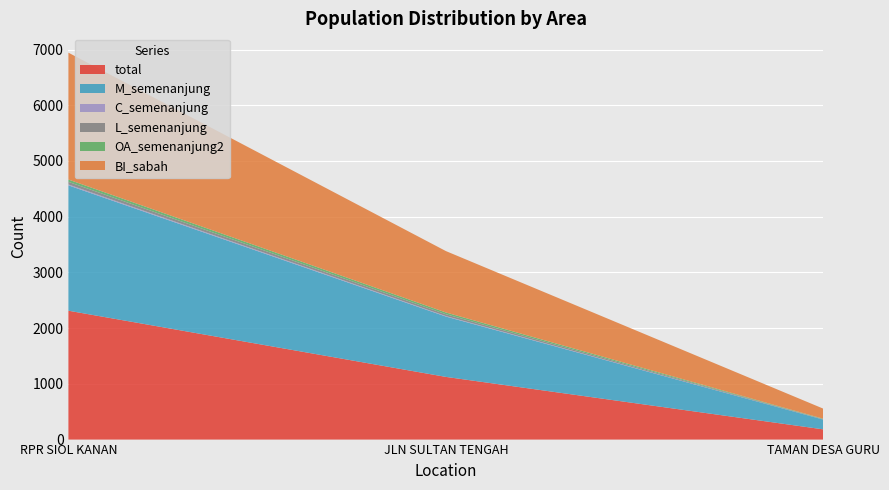

Reading left to right, list all the values displayed in this chart.

total: 2313	1125	183
M_semenanjung: 2250	1083	175
C_semenanjung: 16	9	1
L_semenanjung: 47	33	7
OA_semenanjung2: 41	31	7
BI_sabah: 2277	1102	181